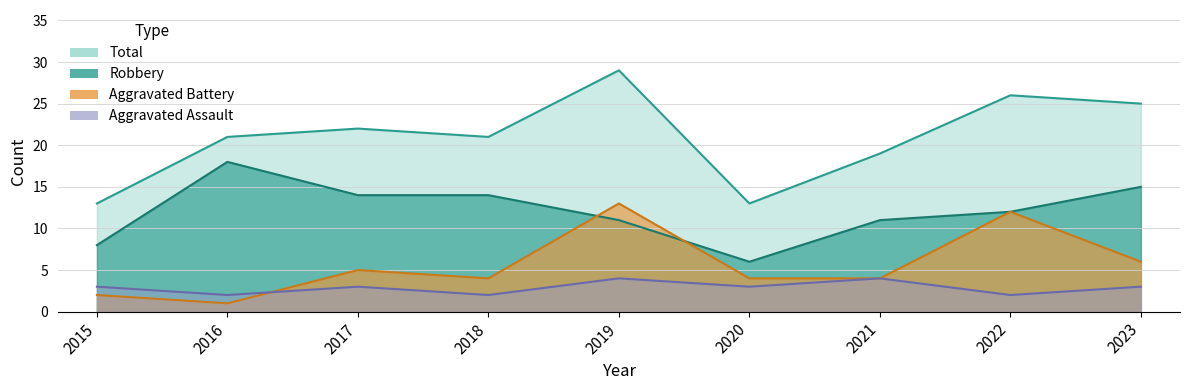

Which series changed the most between 2019 and 2023?

Aggravated Battery